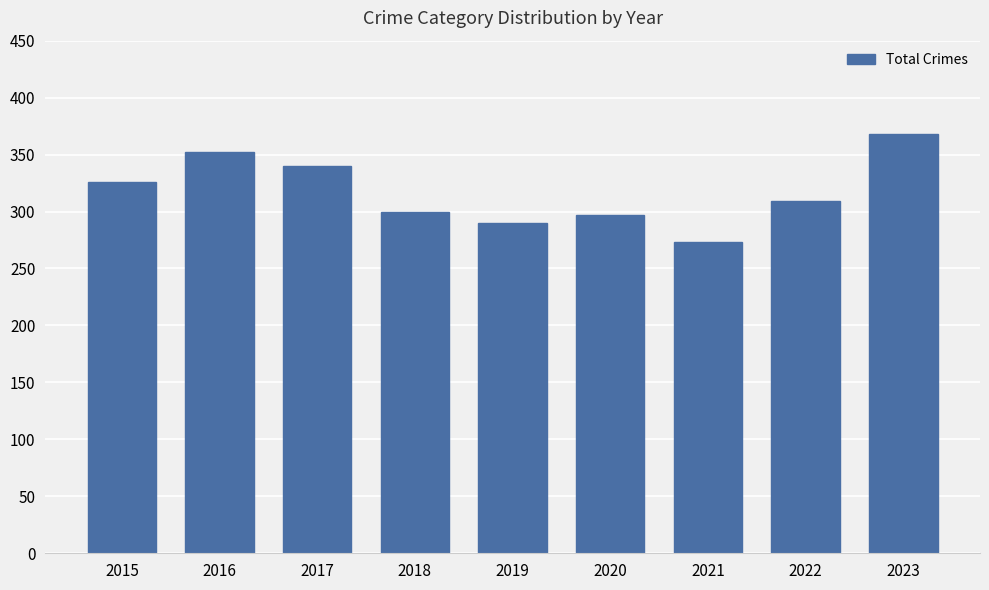

Between 2015 and 2022, which is larger?

2015